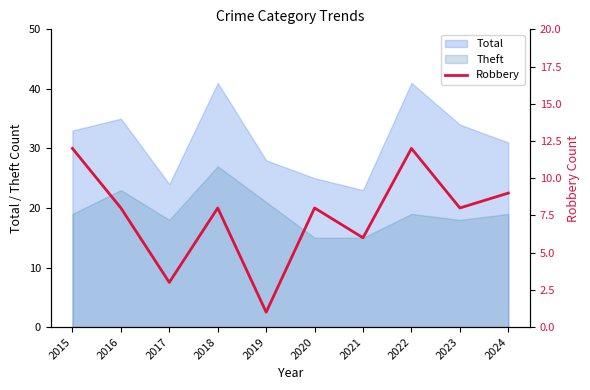

True or false: Total and Theft intersect in this chart.

False